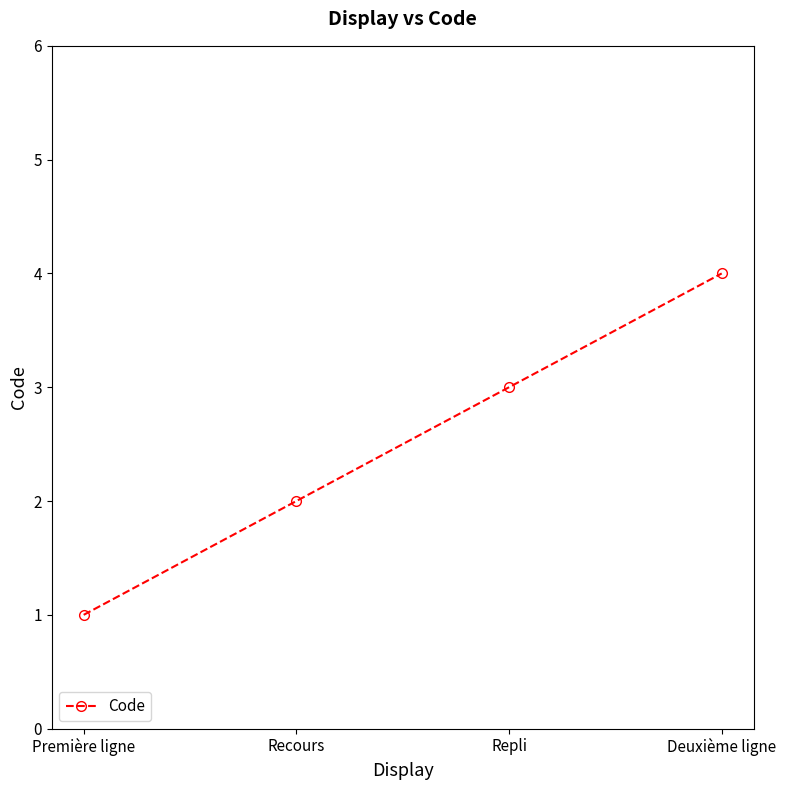

What is the change in value from Première ligne to Deuxième ligne?

+3